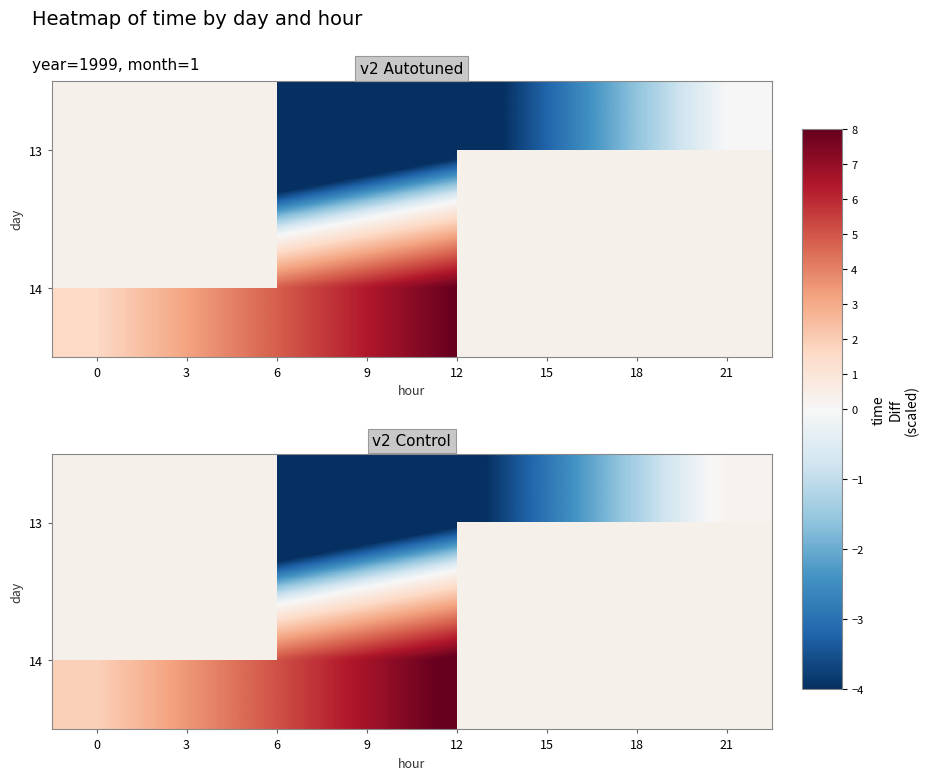

Is the value of 13 at 12 greater than the value of 14 at 3?

No